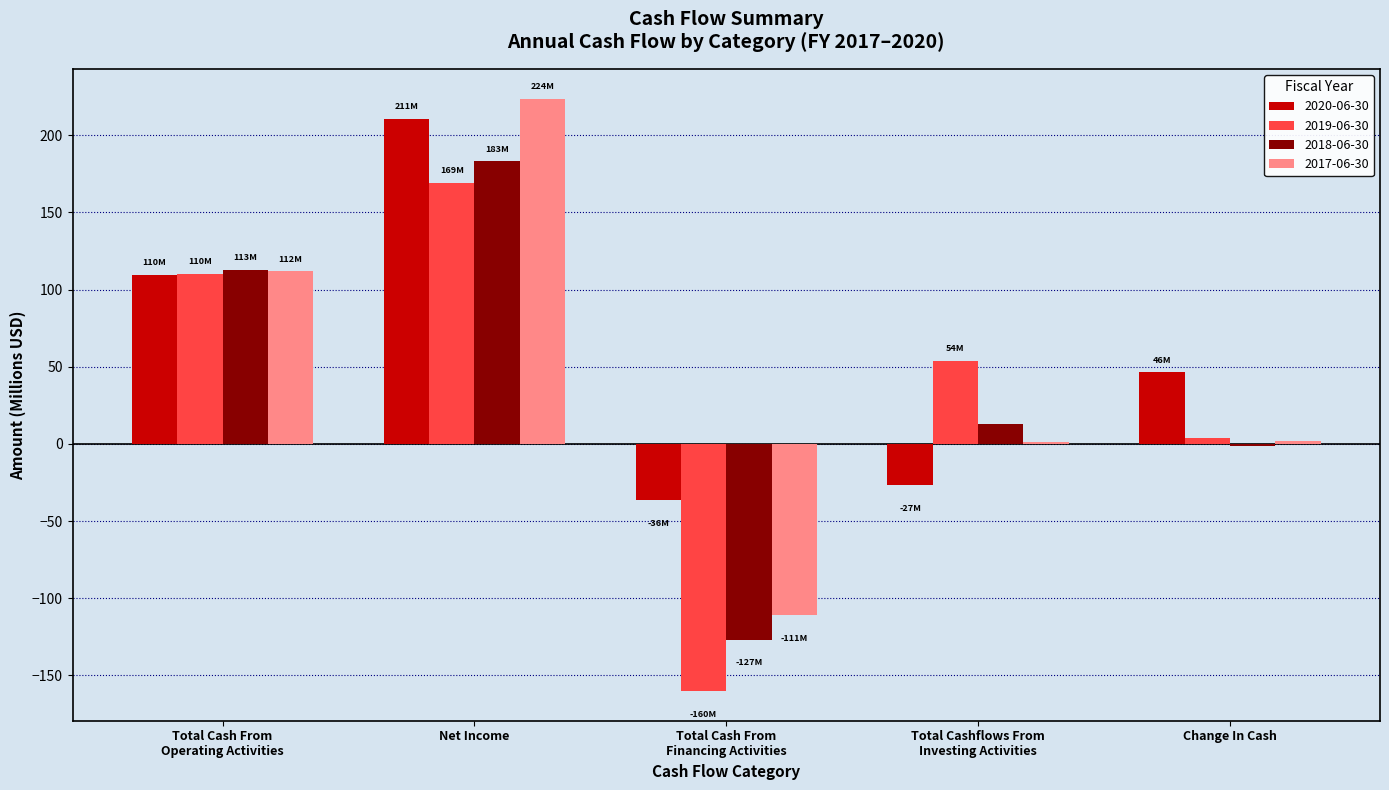

At which category is the sum across all series the highest?

Net Income